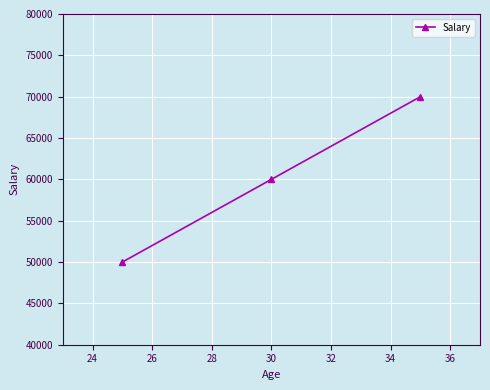

How many lines are shown in the chart?

1